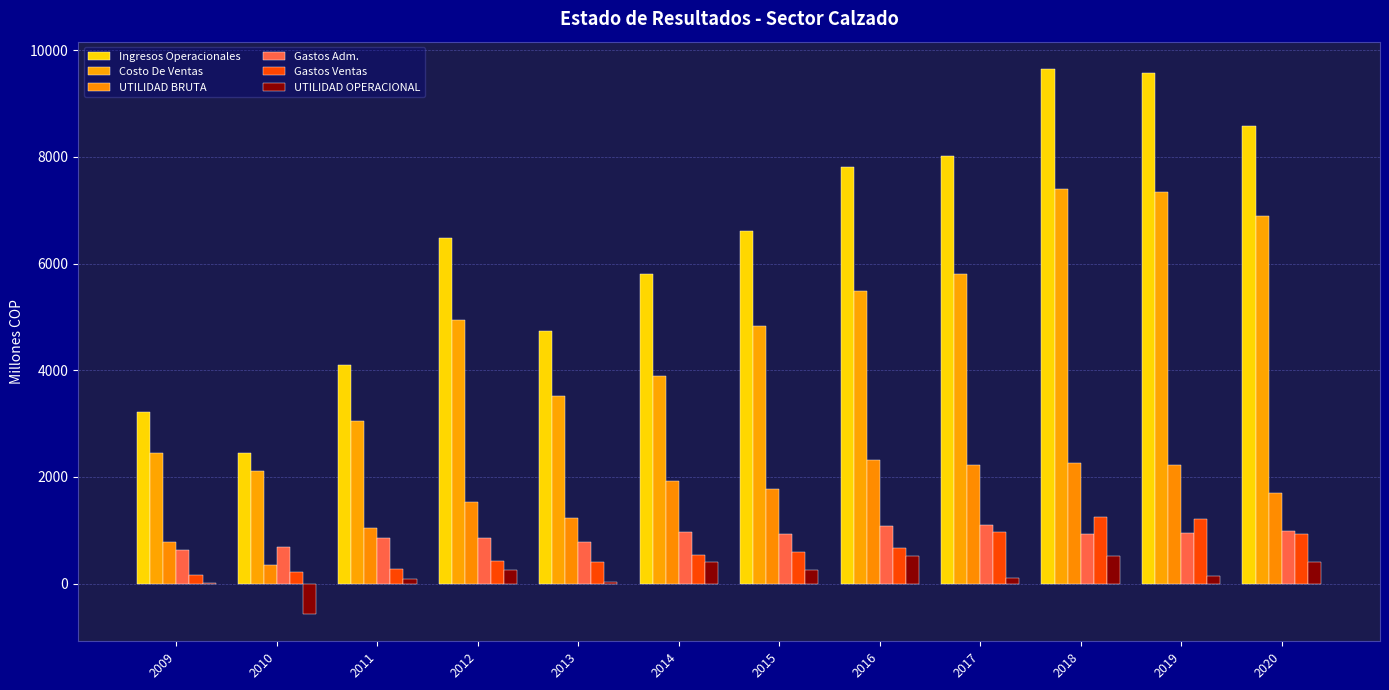

Which series changed the most between 2009 and 2019?

Ingresos Operacionales